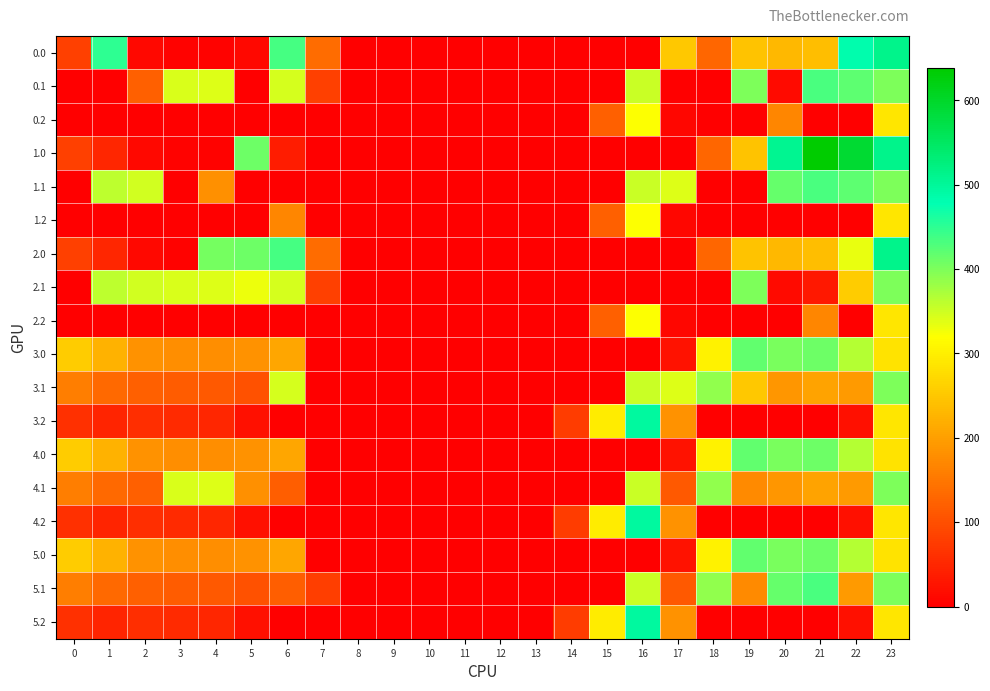

Reading left to right, what are all the values shown in this chart?

0.0: 0=82.0	1=449.5	2=10.3	3=4.4	4=4.9	5=10.8	6=435.0	7=136.4	8=0.0	9=0.0	10=0.0	11=0.0	12=0.0	13=0.0	14=0.0	15=0.0	16=0.0	17=250.3	18=129.6	19=244.5	20=229.9	21=238.4	22=482.7	23=511.3
0.1: 0=0.0	1=0.0	2=121.2	3=342.7	4=339.6	5=0.0	6=345.2	7=81.6	8=0.0	9=0.0	10=0.0	11=0.0	12=0.0	13=0.0	14=0.0	15=0.0	16=353.7	17=0.0	18=0.0	19=399.7	20=14.5	21=432.4	22=419.9	23=399.4
0.2: 0=0.0	1=0.0	2=0.0	3=0.0	4=0.0	5=0.0	6=0.0	7=0.0	8=0.0	9=0.0	10=0.0	11=0.0	12=0.0	13=0.0	14=0.0	15=122.2	16=321.2	17=9.5	18=0.0	19=0.0	20=169.1	21=0.0	22=0.0	23=287.5
1.0: 0=82.0	1=49.5	2=10.3	3=4.4	4=4.9	5=410.8	6=35.0	7=0.0	8=0.0	9=0.0	10=0.0	11=0.0	12=0.0	13=0.0	14=0.0	15=0.0	16=0.0	17=0.0	18=129.6	19=244.5	20=506.9	21=638.4	22=592.3	23=511.3
1.1: 0=0.0	1=361.1	2=347.9	3=0.0	4=180.9	5=0.0	6=0.0	7=0.0	8=0.0	9=0.0	10=0.0	11=0.0	12=0.0	13=0.0	14=0.0	15=0.0	16=353.7	17=340.1	18=0.0	19=0.0	20=414.5	21=432.4	22=419.9	23=399.4
1.2: 0=0.0	1=0.0	2=0.0	3=0.0	4=0.0	5=0.0	6=169.1	7=0.0	8=0.0	9=0.0	10=0.0	11=0.0	12=0.0	13=0.0	14=0.0	15=122.2	16=321.2	17=9.5	18=0.0	19=0.0	20=0.0	21=0.0	22=0.0	23=287.5
2.0: 0=82.0	1=49.5	2=10.3	3=4.4	4=404.9	5=410.8	6=435.0	7=136.4	8=0.0	9=0.0	10=0.0	11=0.0	12=0.0	13=0.0	14=0.0	15=0.0	16=0.0	17=0.0	18=129.6	19=244.5	20=229.9	21=238.4	22=333.0	23=511.3
2.1: 0=0.0	1=361.1	2=347.9	3=342.7	4=339.6	5=329.5	6=345.2	7=81.6	8=0.0	9=0.0	10=0.0	11=0.0	12=0.0	13=0.0	14=0.0	15=0.0	16=0.0	17=0.0	18=0.0	19=399.7	20=14.5	21=32.4	22=256.2	23=399.4
2.2: 0=0.0	1=0.0	2=0.0	3=0.0	4=0.0	5=0.0	6=0.0	7=0.0	8=0.0	9=0.0	10=0.0	11=0.0	12=0.0	13=0.0	14=0.0	15=122.2	16=321.2	17=9.5	18=0.0	19=0.0	20=0.0	21=169.1	22=0.0	23=287.5
3.0: 0=255.0	1=222.5	2=183.3	3=177.4	4=177.9	5=183.8	6=208.0	7=0.0	8=0.0	9=0.0	10=0.0	11=0.0	12=0.0	13=0.0	14=0.0	15=0.0	16=0.0	17=23.3	18=302.6	19=417.5	20=402.9	21=411.4	22=365.3	23=286.7
3.1: 0=157.6	1=134.1	2=120.9	3=115.7	4=112.6	5=102.5	6=345.2	7=0.0	8=0.0	9=0.0	10=0.0	11=0.0	12=0.0	13=0.0	14=0.0	15=0.0	16=353.7	17=340.1	18=388.5	19=251.3	20=187.5	21=205.4	22=192.9	23=399.4
3.2: 0=60.1	1=45.7	2=58.5	3=54.0	4=47.4	5=21.1	6=0.0	7=0.0	8=0.0	9=0.0	10=0.0	11=0.0	12=0.0	13=0.0	14=74.9	15=295.2	16=494.2	17=182.5	18=0.0	19=0.0	20=0.0	21=0.0	22=20.4	23=287.5
4.0: 0=255.0	1=222.5	2=183.3	3=177.4	4=177.9	5=183.8	6=208.0	7=0.0	8=0.0	9=0.0	10=0.0	11=0.0	12=0.0	13=0.0	14=0.0	15=0.0	16=0.0	17=23.3	18=302.6	19=417.5	20=402.9	21=411.4	22=365.3	23=286.7
4.1: 0=157.6	1=134.1	2=120.9	3=342.7	4=339.6	5=181.2	6=118.2	7=0.0	8=0.0	9=0.0	10=0.0	11=0.0	12=0.0	13=0.0	14=0.0	15=0.0	16=353.7	17=113.1	18=388.5	19=172.7	20=187.5	21=205.4	22=192.9	23=399.4
4.2: 0=60.1	1=45.7	2=58.5	3=54.0	4=47.4	5=21.1	6=0.0	7=0.0	8=0.0	9=0.0	10=0.0	11=0.0	12=0.0	13=0.0	14=74.9	15=295.2	16=494.2	17=182.5	18=0.0	19=0.0	20=0.0	21=0.0	22=20.4	23=287.5
5.0: 0=255.0	1=222.5	2=183.3	3=177.4	4=177.9	5=183.8	6=208.0	7=0.0	8=0.0	9=0.0	10=0.0	11=0.0	12=0.0	13=0.0	14=0.0	15=0.0	16=0.0	17=23.3	18=302.6	19=417.5	20=402.9	21=411.4	22=365.3	23=286.7
5.1: 0=157.6	1=134.1	2=120.9	3=115.7	4=112.6	5=102.5	6=118.2	7=78.6	8=0.0	9=0.0	10=0.0	11=0.0	12=0.0	13=0.0	14=0.0	15=0.0	16=353.7	17=113.1	18=388.5	19=172.7	20=414.5	21=432.4	22=192.9	23=399.4
5.2: 0=60.1	1=45.7	2=58.5	3=54.0	4=47.4	5=21.1	6=0.0	7=0.0	8=0.0	9=0.0	10=0.0	11=0.0	12=0.0	13=0.0	14=74.9	15=295.2	16=494.2	17=182.5	18=0.0	19=0.0	20=0.0	21=0.0	22=20.4	23=287.5